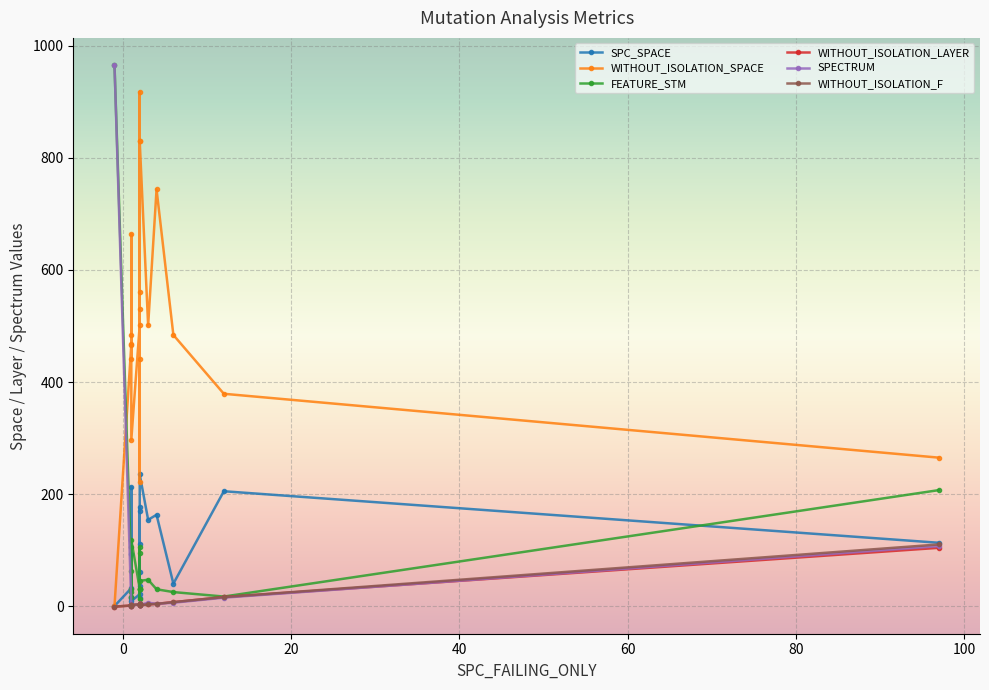

True or false: WITHOUT_ISOLATION_F and WITHOUT_ISOLATION_SPACE intersect in this chart.

False